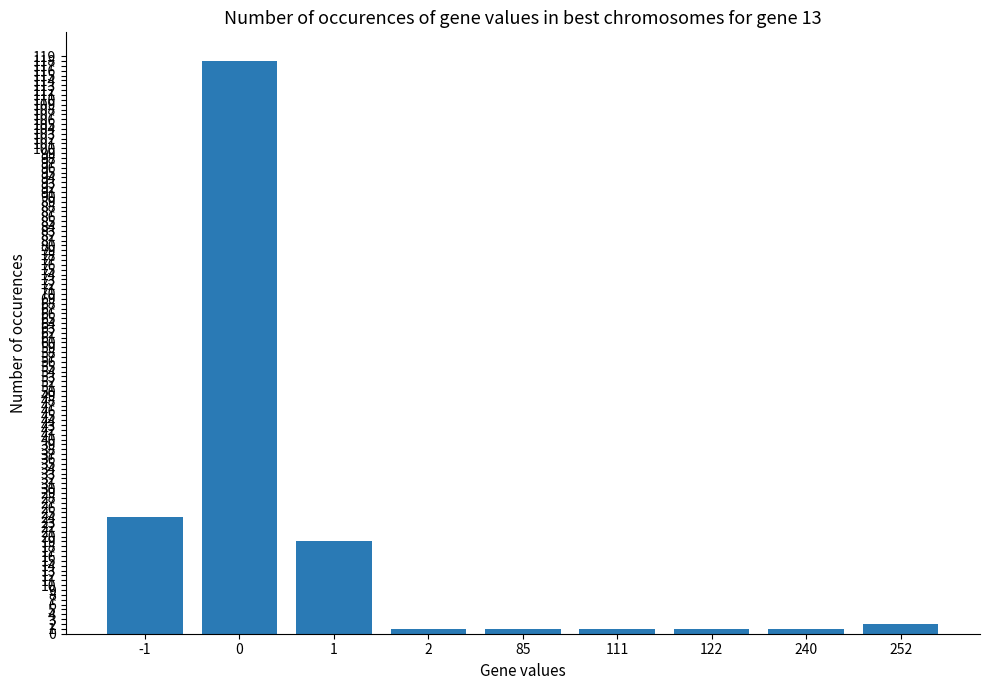

Reading right to left, transcribe all the data shown in this chart.

252=2	240=1	122=1	111=1	85=1	2=1	1=19	0=118	-1=24